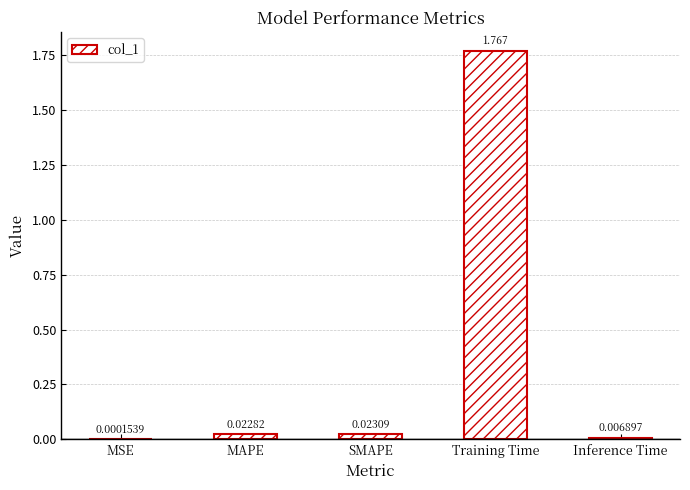

At which category does the chart reach its peak across all series?

Training Time